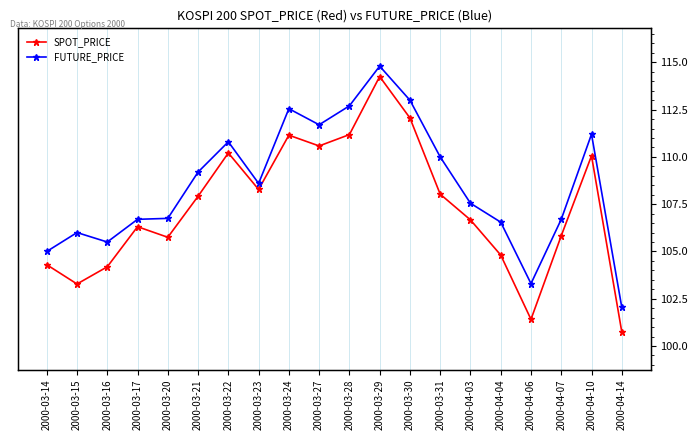

What is the lowest value of the FUTURE_PRICE series?

102.0